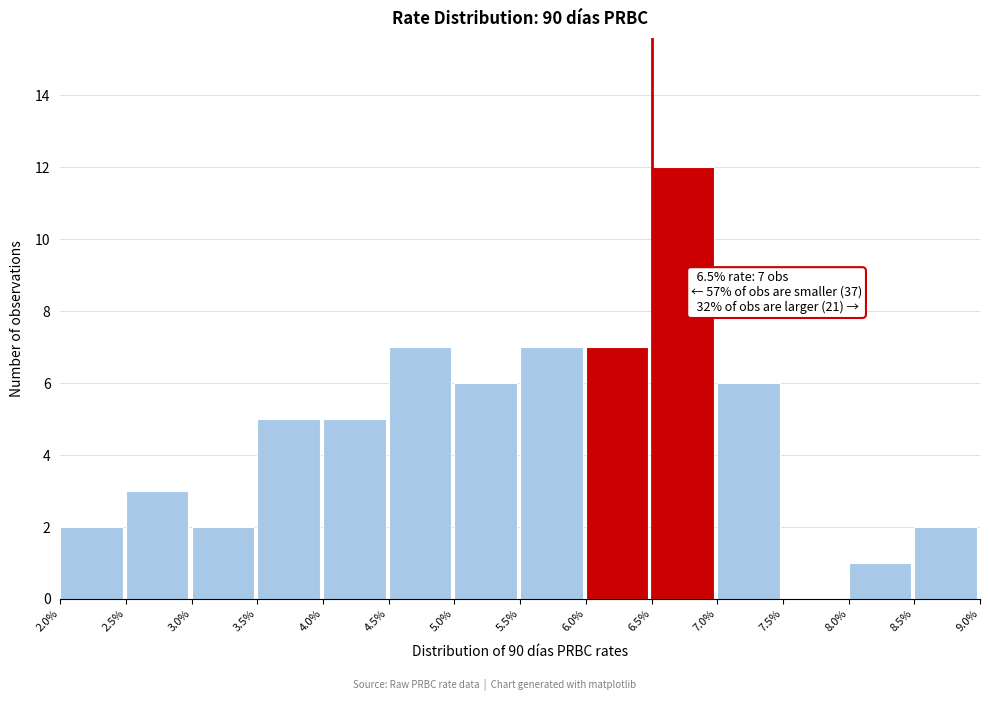

Over which range of the x-axis is the bar tallest?

6.5% to 7.0%